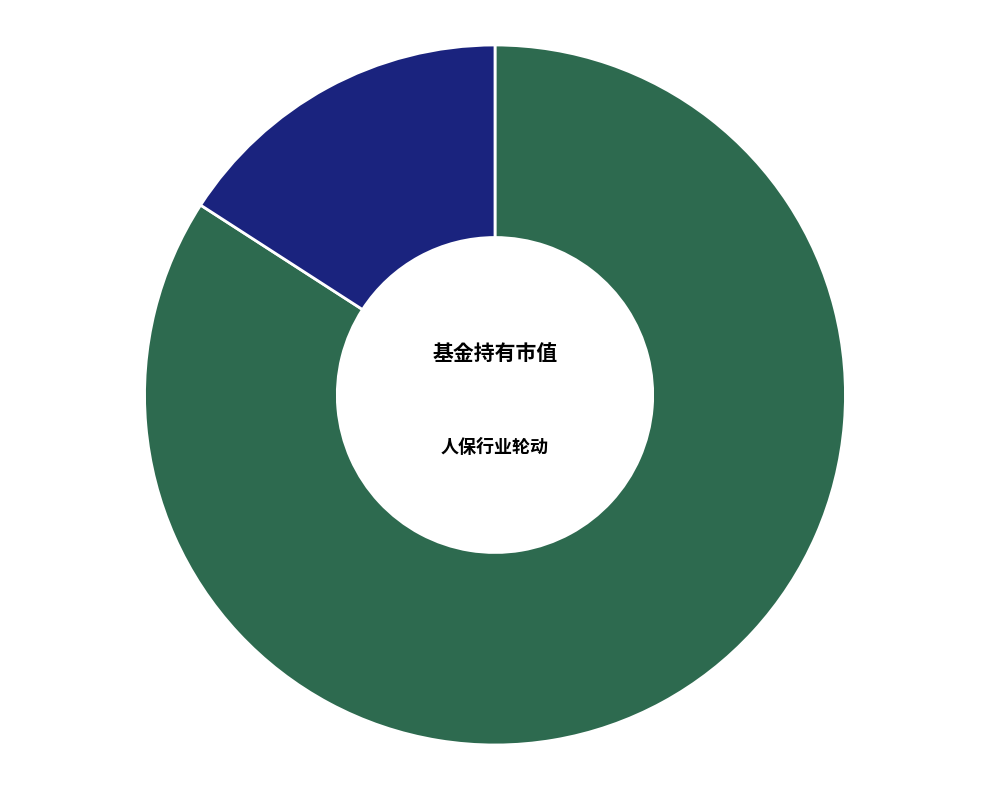

Which category accounts for the majority?

人保行业轮动混合A